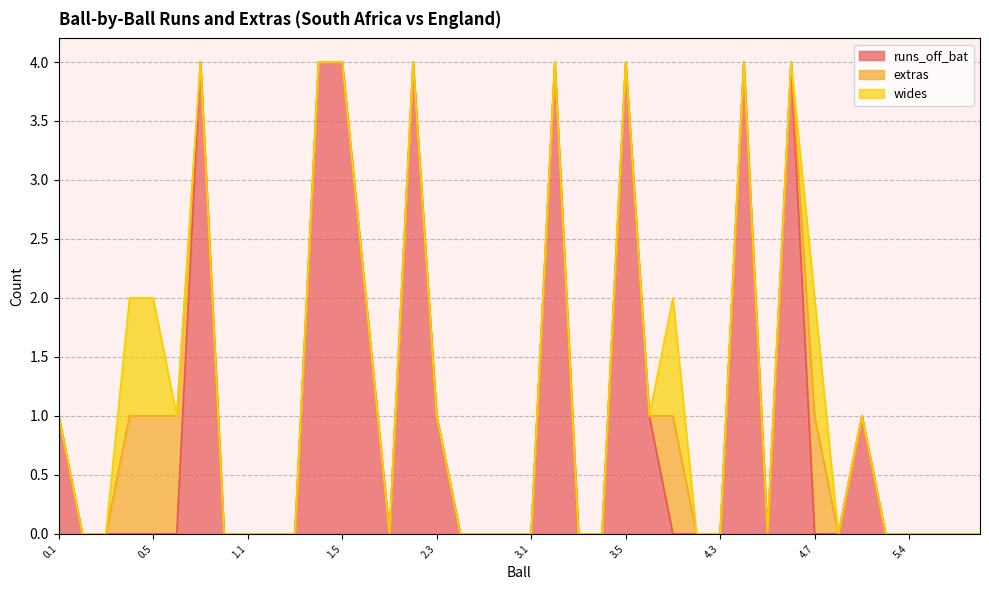

At how many categories does at least one series exceed 3?

8